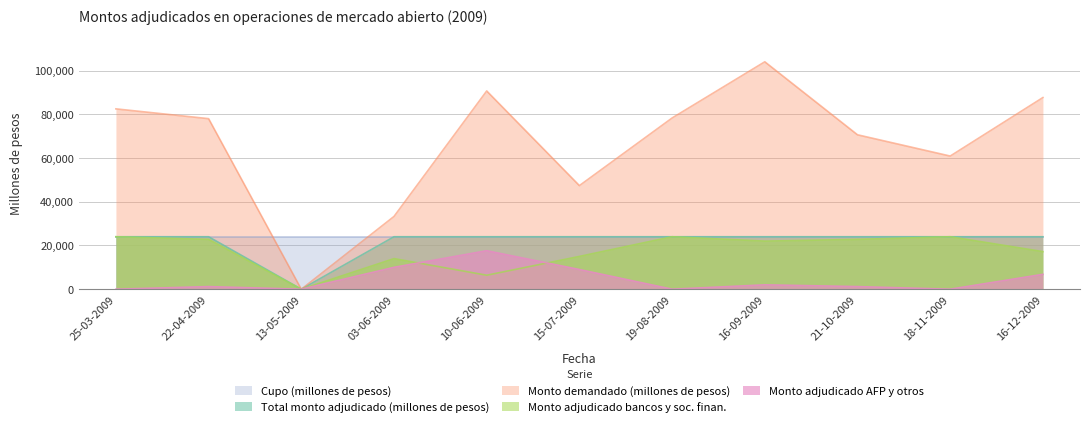

Where is the first local maximum for Monto adjudicado AFP y otros?

22-04-2009